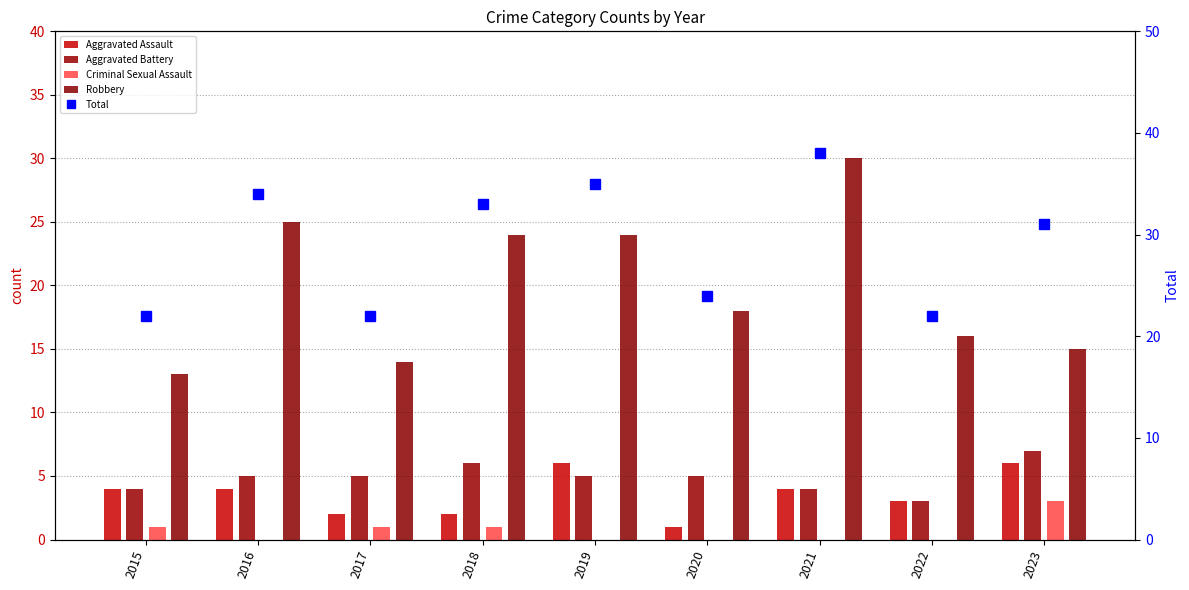

Are the bars horizontal?

No